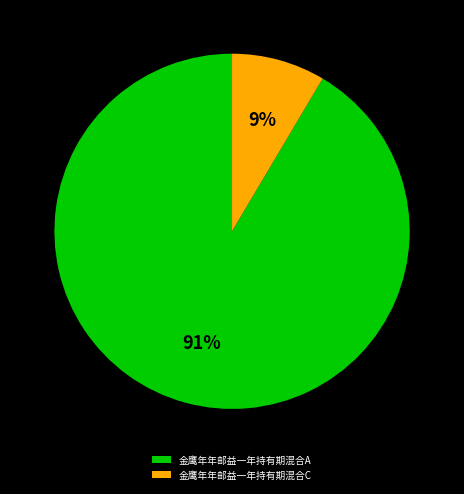

True or false: 金鹰年年邮益一年持有期混合C accounts for 1% of the total.

False